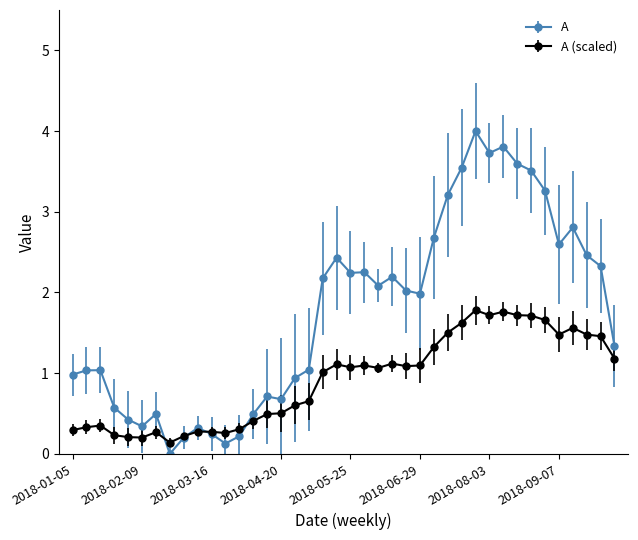

How many distinct data groups are displayed?

2